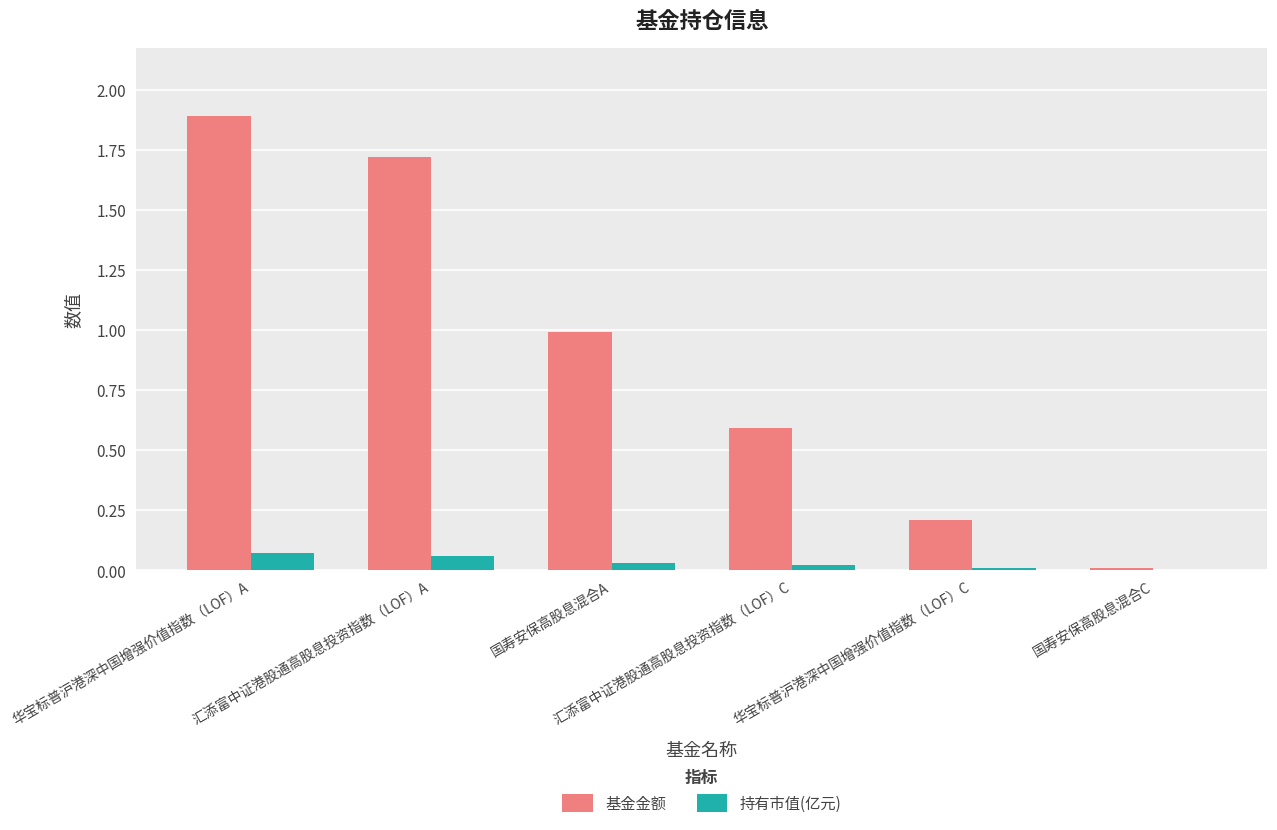

What is the maximum value shown in the chart?

1.9